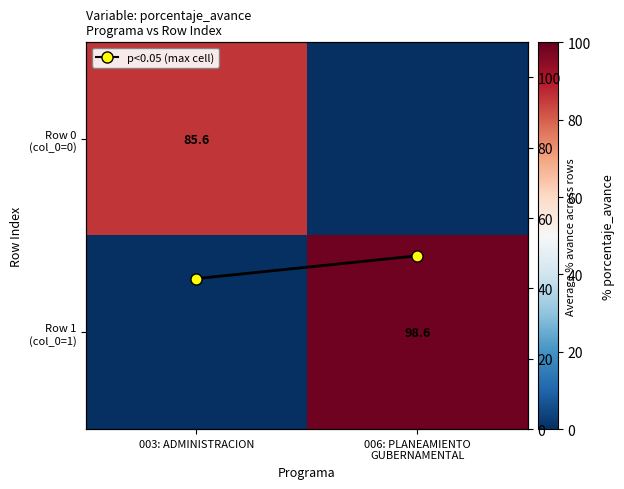

Which series has the largest range (max minus min)?

Row 1 (col_0=1)